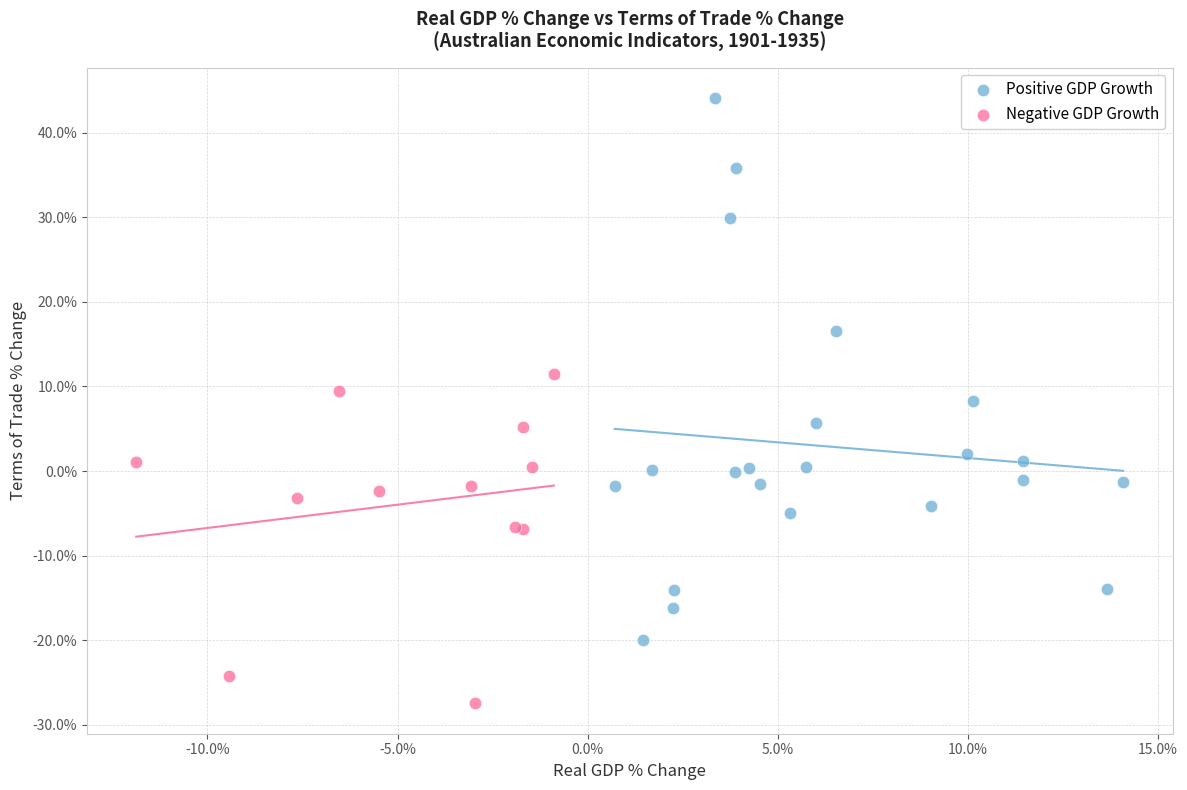

Which series contains the highest Y value?

Positive GDP Growth